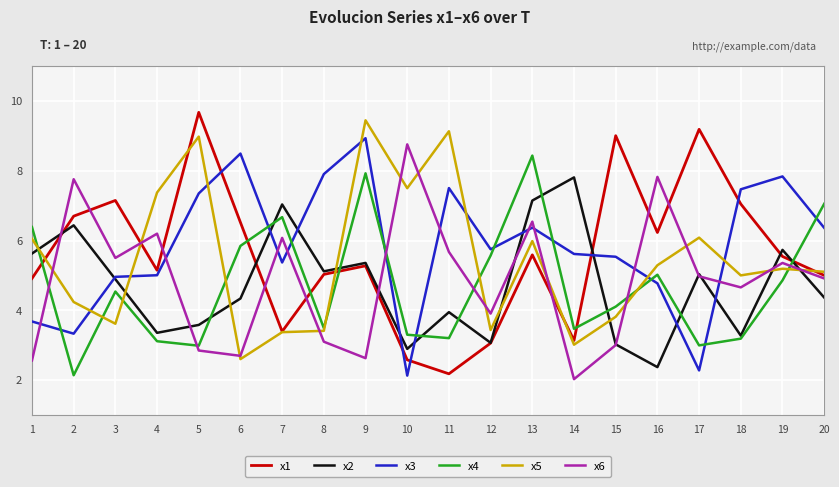

How many intersections are there between x4 and x5?

8